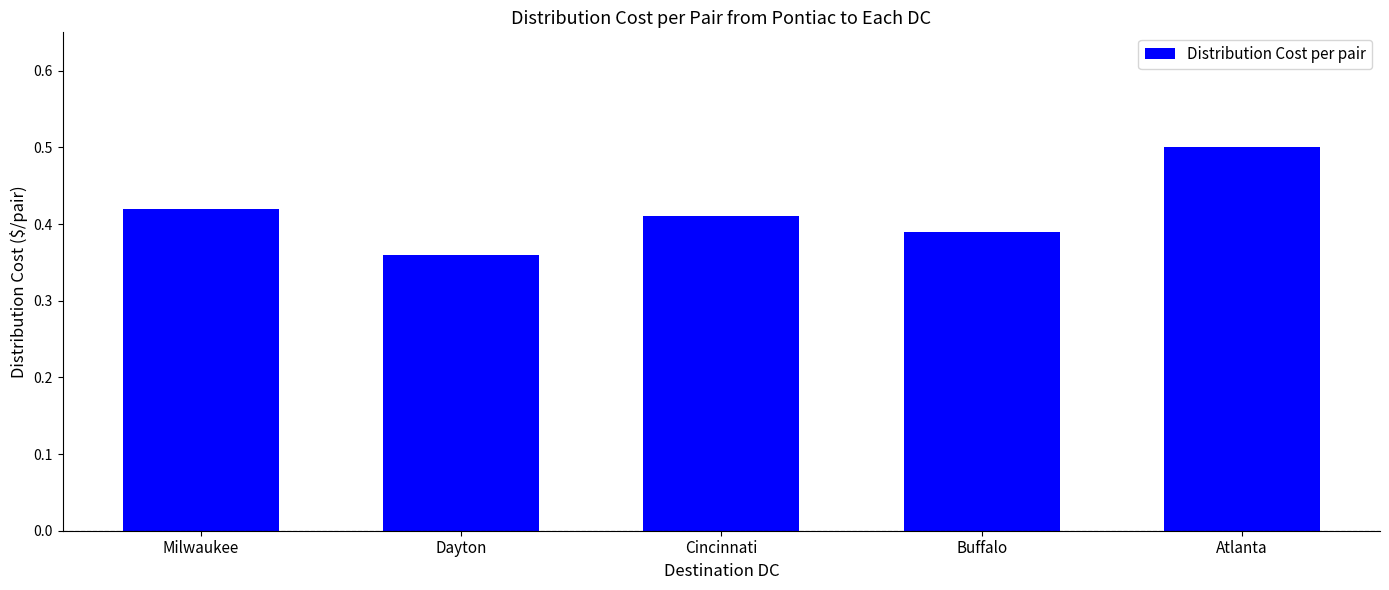

The chart shows a value of 0.7 at Buffalo. True or false?

False